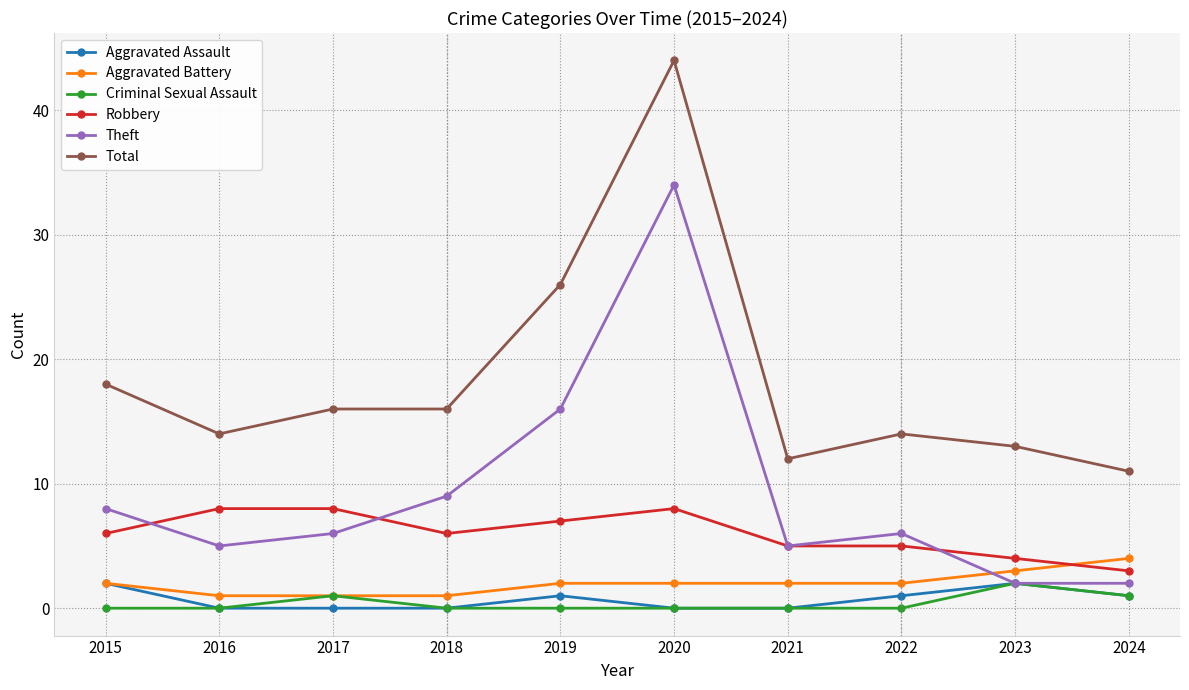

Reading left to right, extract all data points from this chart.

Aggravated Assault: 2015=2	2016=0	2017=0	2018=0	2019=1	2020=0	2021=0	2022=1	2023=2	2024=1
Aggravated Battery: 2015=2	2016=1	2017=1	2018=1	2019=2	2020=2	2021=2	2022=2	2023=3	2024=4
Criminal Sexual Assault: 2015=0	2016=0	2017=1	2018=0	2019=0	2020=0	2021=0	2022=0	2023=2	2024=1
Robbery: 2015=6	2016=8	2017=8	2018=6	2019=7	2020=8	2021=5	2022=5	2023=4	2024=3
Theft: 2015=8	2016=5	2017=6	2018=9	2019=16	2020=34	2021=5	2022=6	2023=2	2024=2
Total: 2015=18	2016=14	2017=16	2018=16	2019=26	2020=44	2021=12	2022=14	2023=13	2024=11